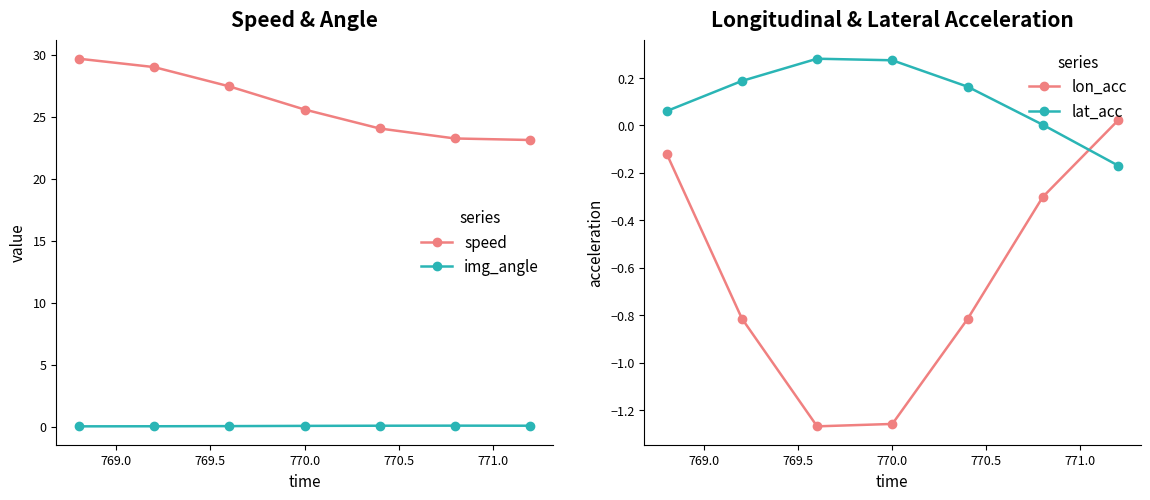

What is the value of the speed point at the 3rd from the left?

27.5